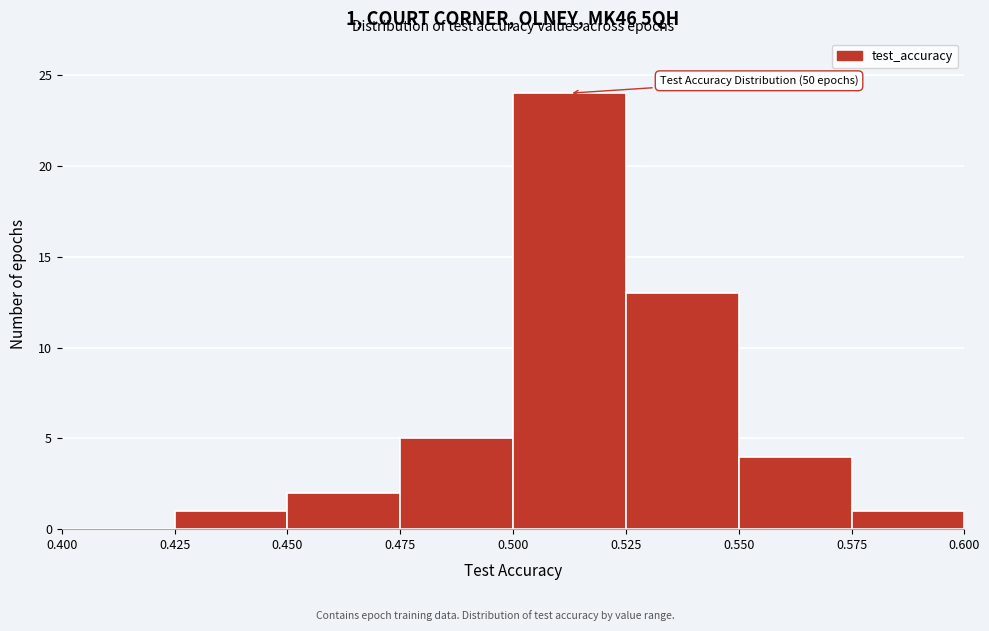

Over which range of the x-axis is the bar tallest?

0.500 to 0.525